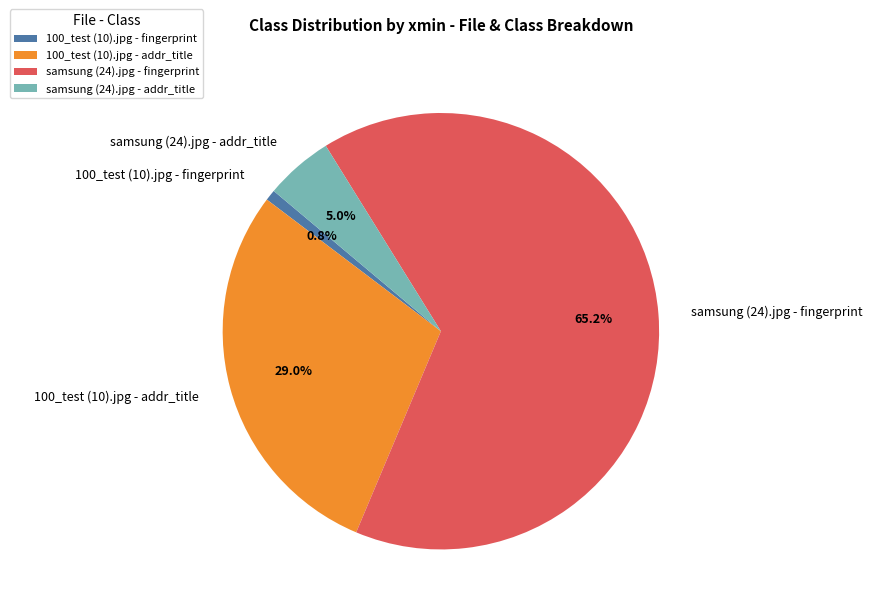

What percentage is NOT represented by samsung (24).jpg - addr_title?

95.0%